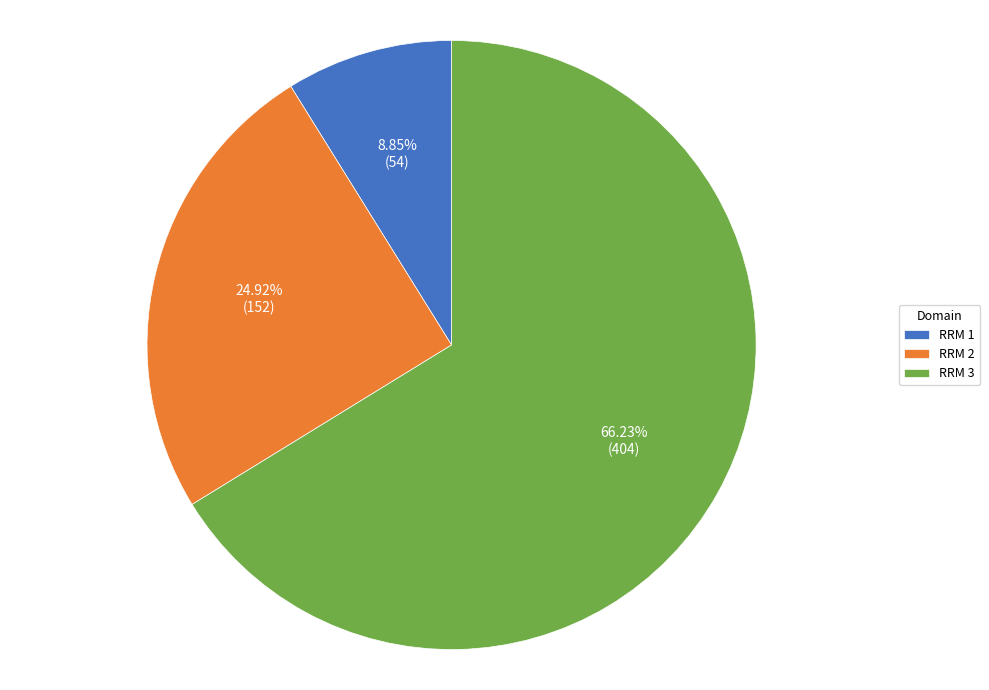

Which category has the biggest portion of the pie?

RRM 3